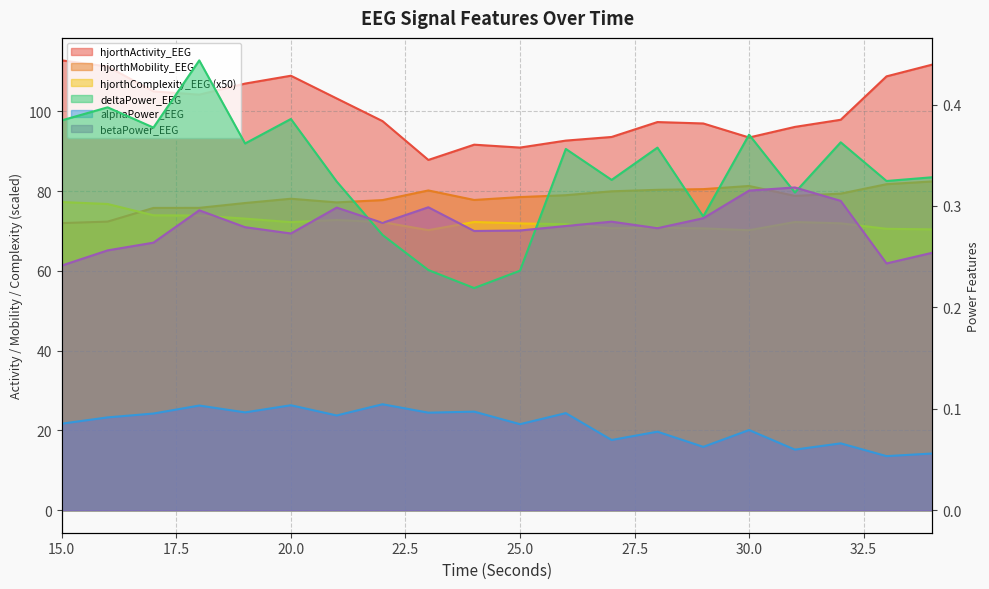

Which series has the largest range (max minus min)?

hjorthActivity_EEG